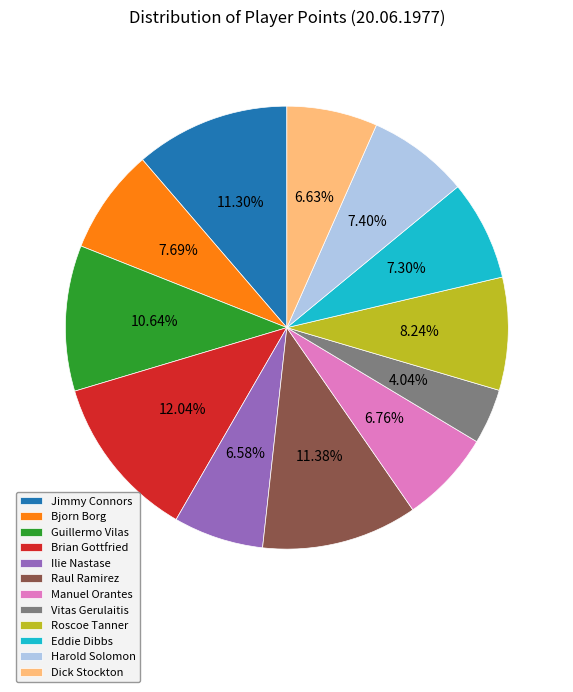

How many slices are in this pie chart?

12